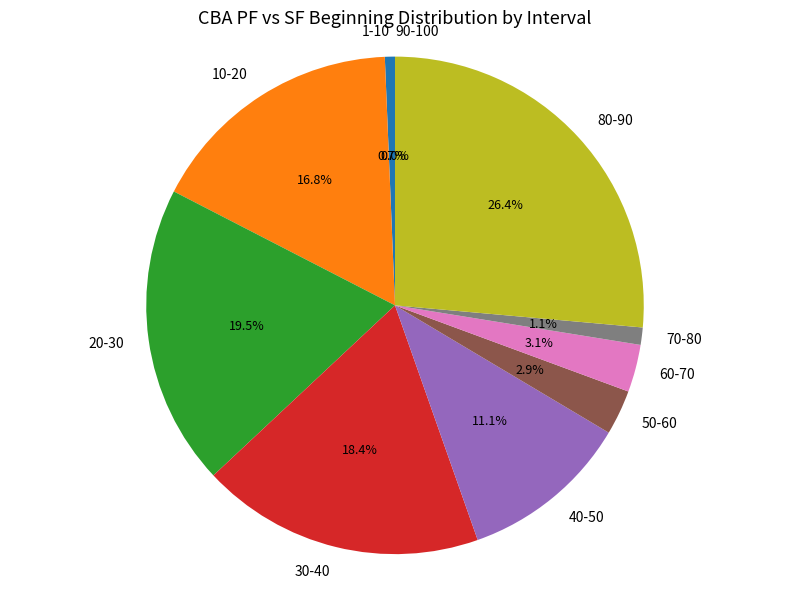

What percentage is the 1-10 slice, to the nearest percent?

1%